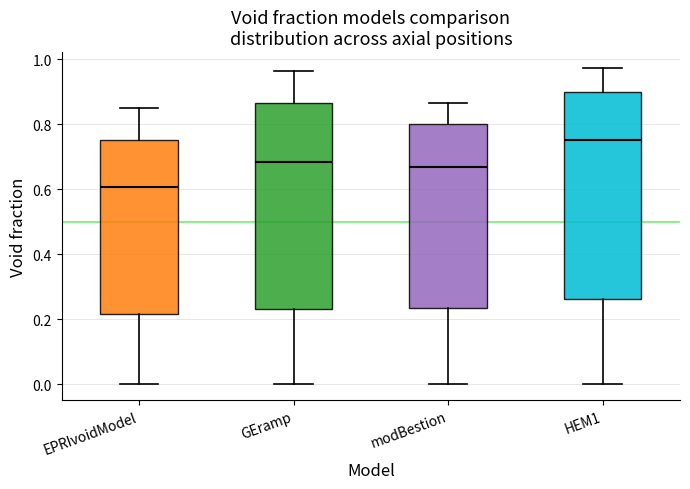

Which box's median line is the highest?

HEM1